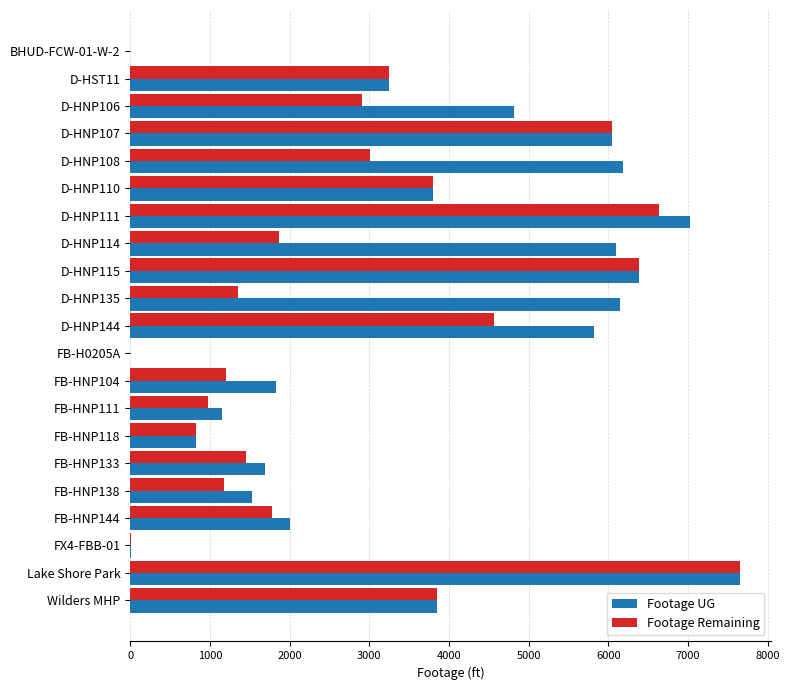

What is the sum of all Footage UG values?

76131